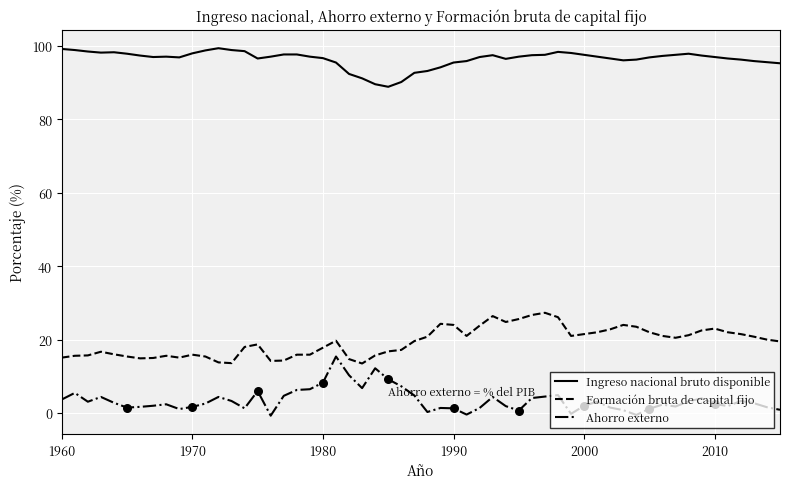

Which series has the largest total across all categories?

Ingreso nacional bruto disponible